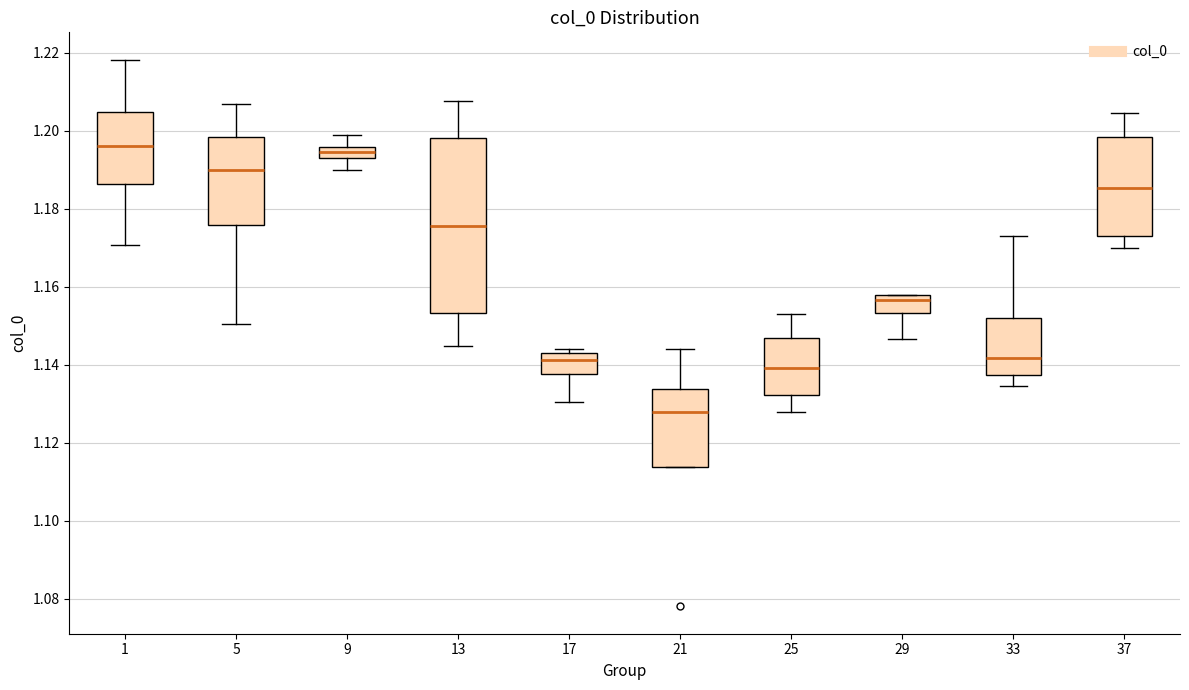

Where is the upper edge of the box at x = 17 on the y-axis? The values are not printed on the chart, so give them approximately, as read against the axis.

1.142